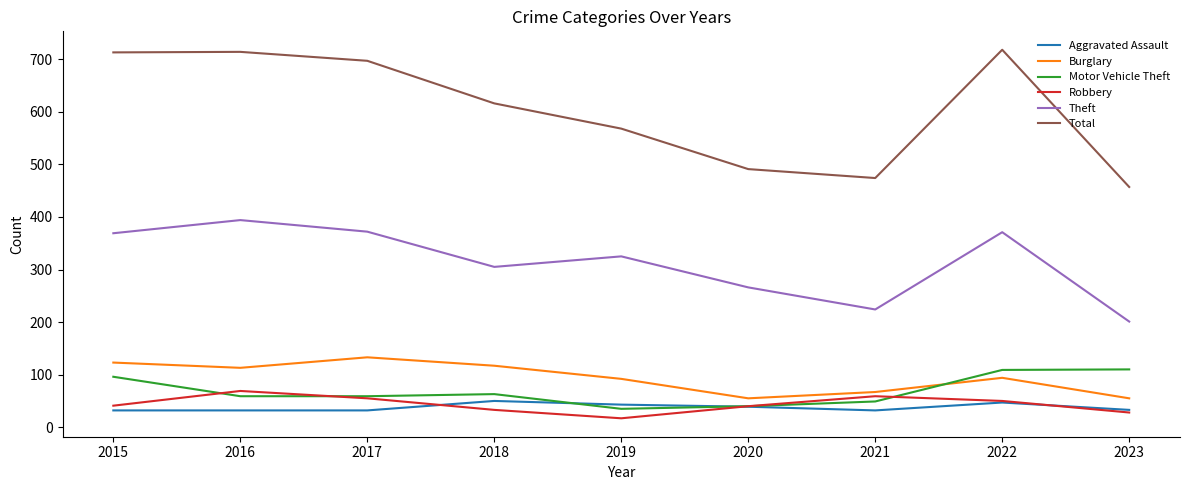

True or false: Aggravated Assault and Burglary intersect in this chart.

False